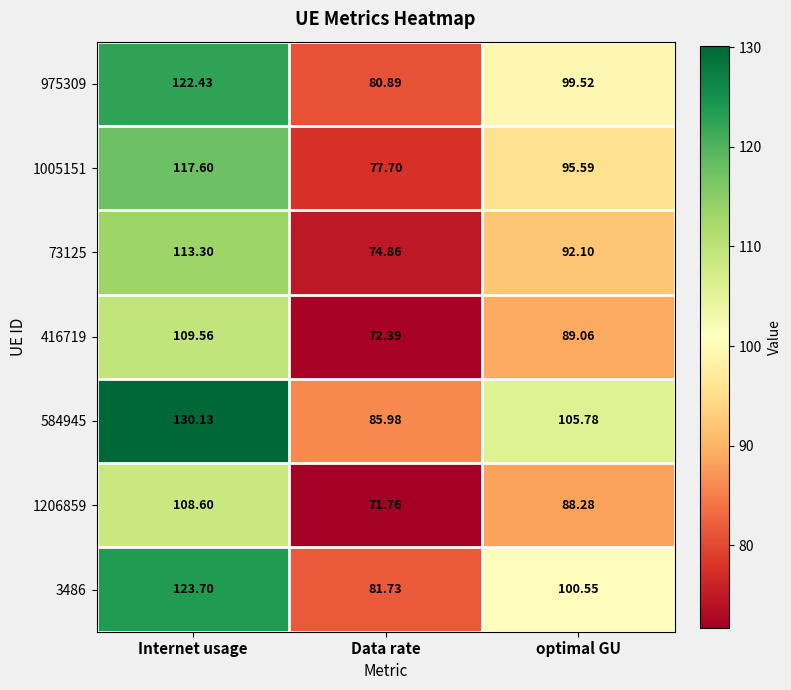

At how many categories does at least one series exceed 124?

1